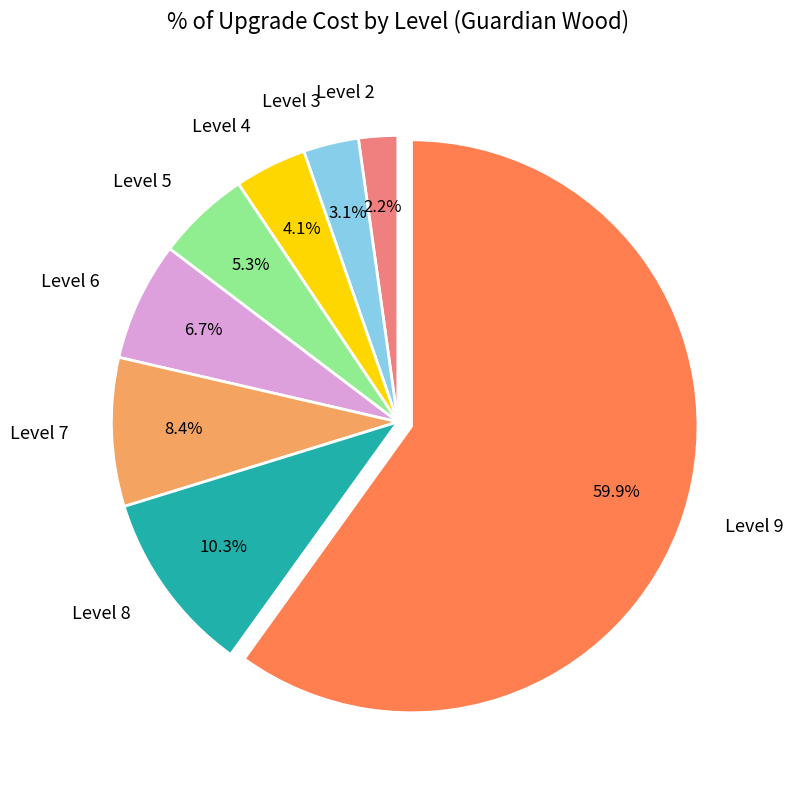

Which slice represents more than half of the pie?

Level 9